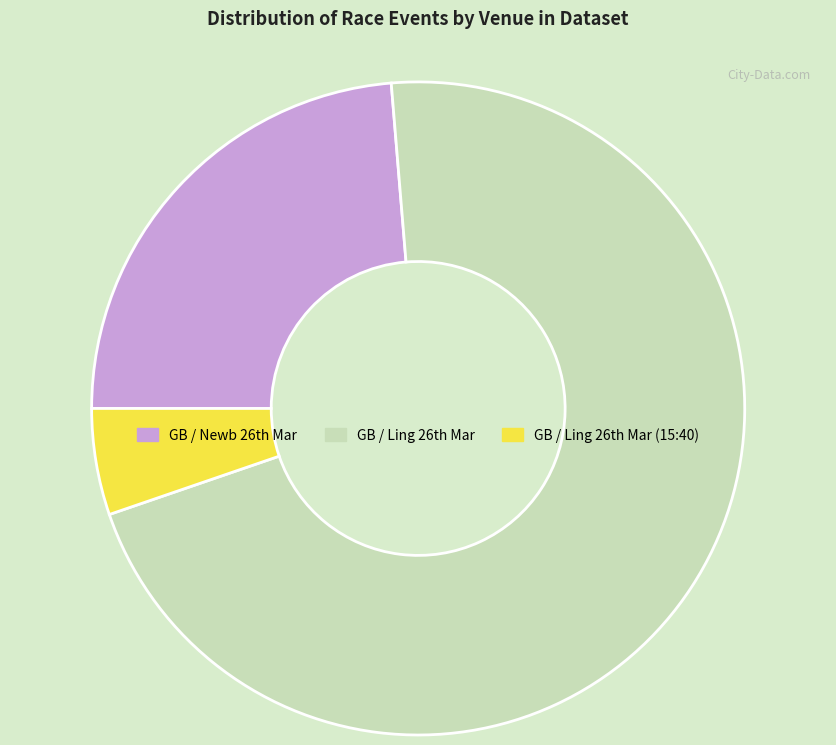

Count the number of slices in the pie.

3